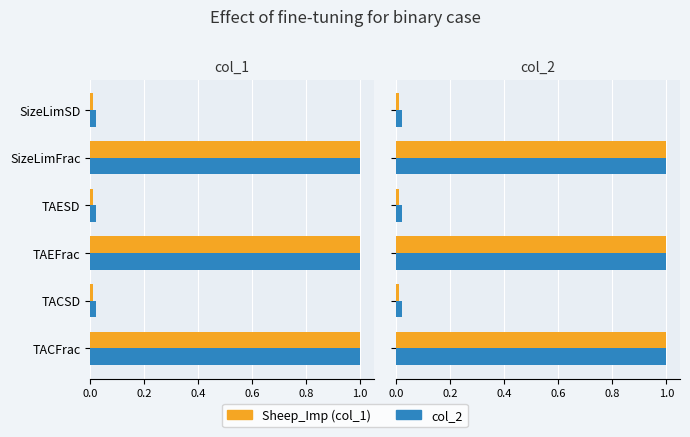

What position from the left is TAESD?

4